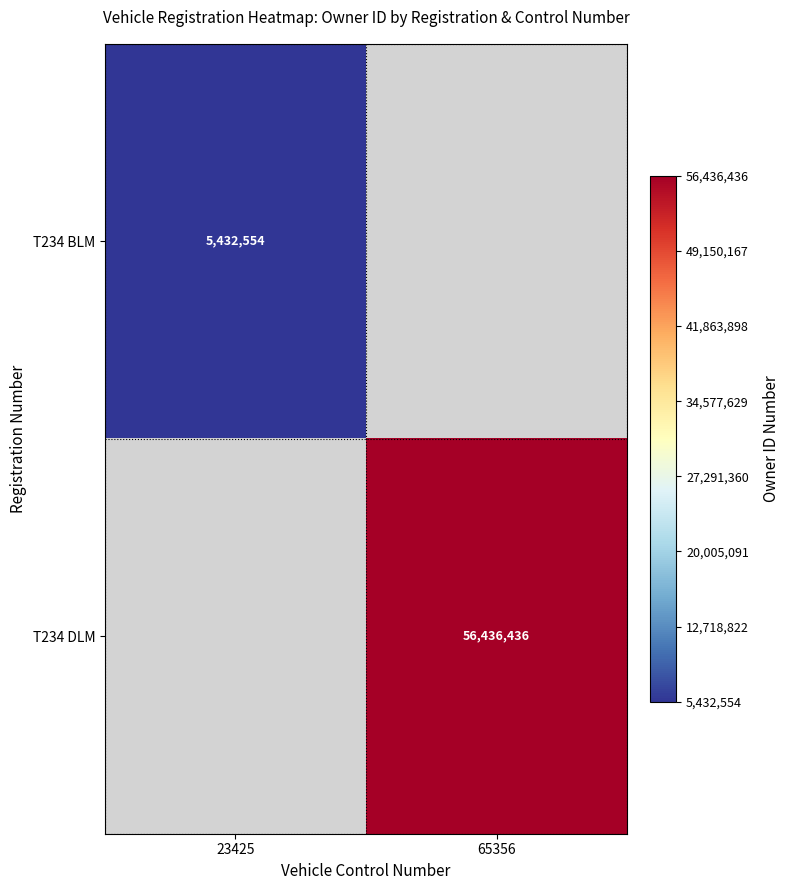

The T234 BLM series shows 5432554 at 23425. True or false?

True